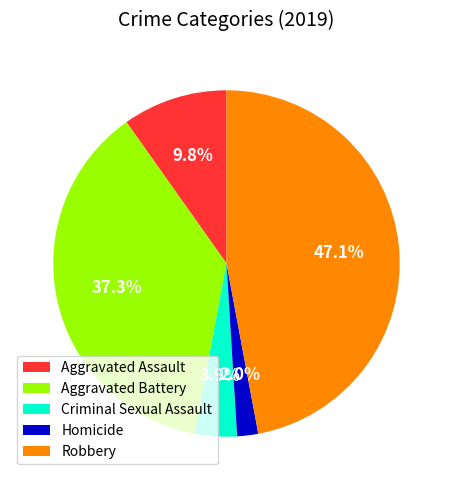

Which slice is the smallest?

Homicide